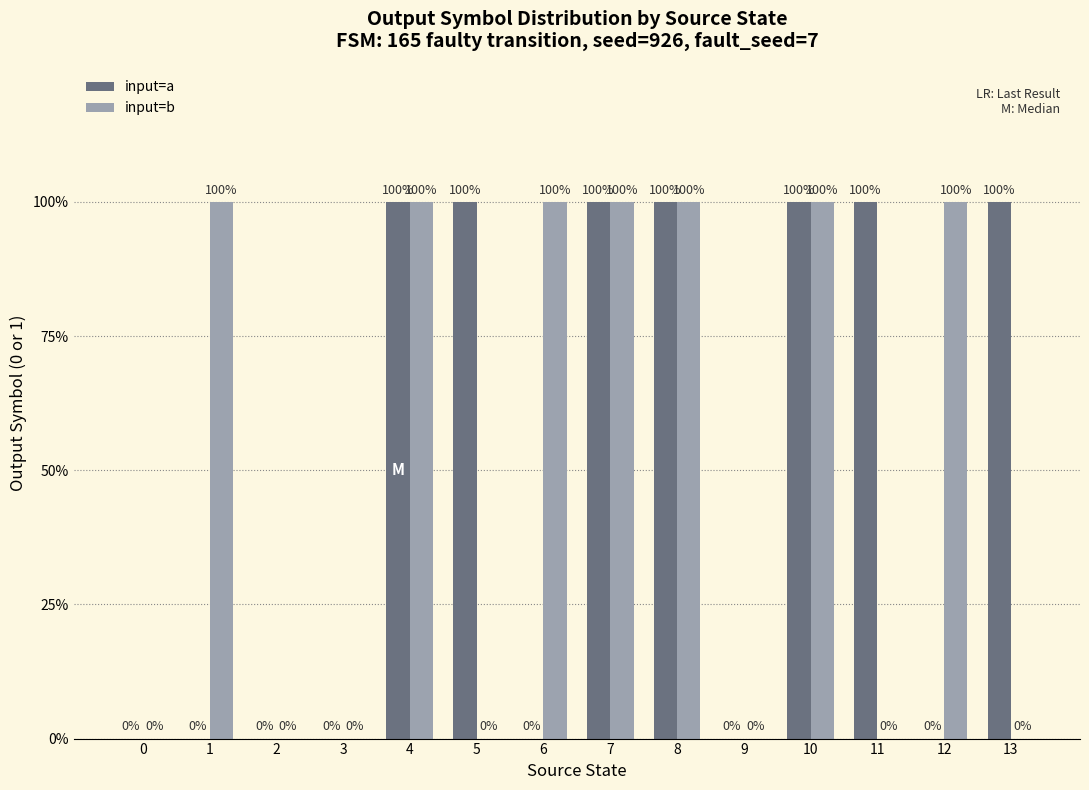

What are all the series names shown in the legend?

input=a, input=b